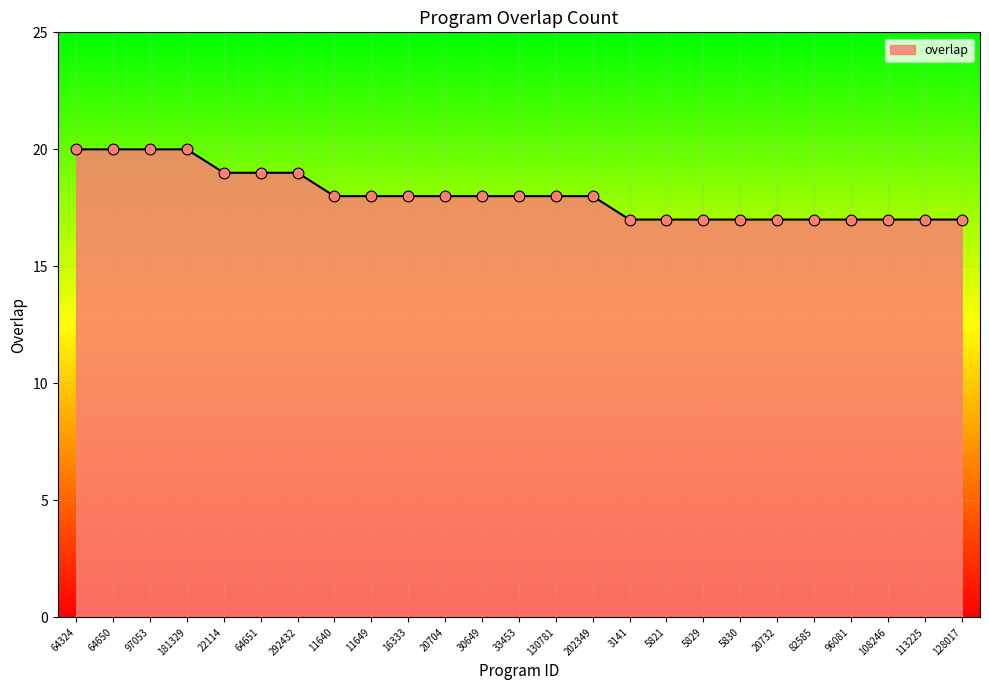

Which has a higher value, 20704 or 108246?

20704